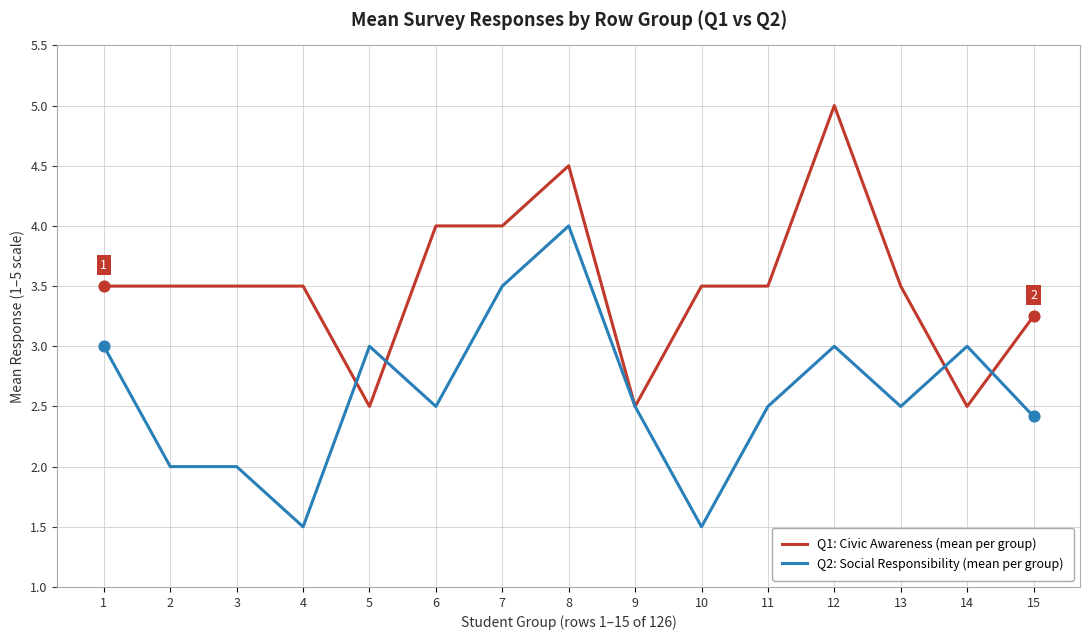

What is the spread (max minus min) of values at 1?

0.5